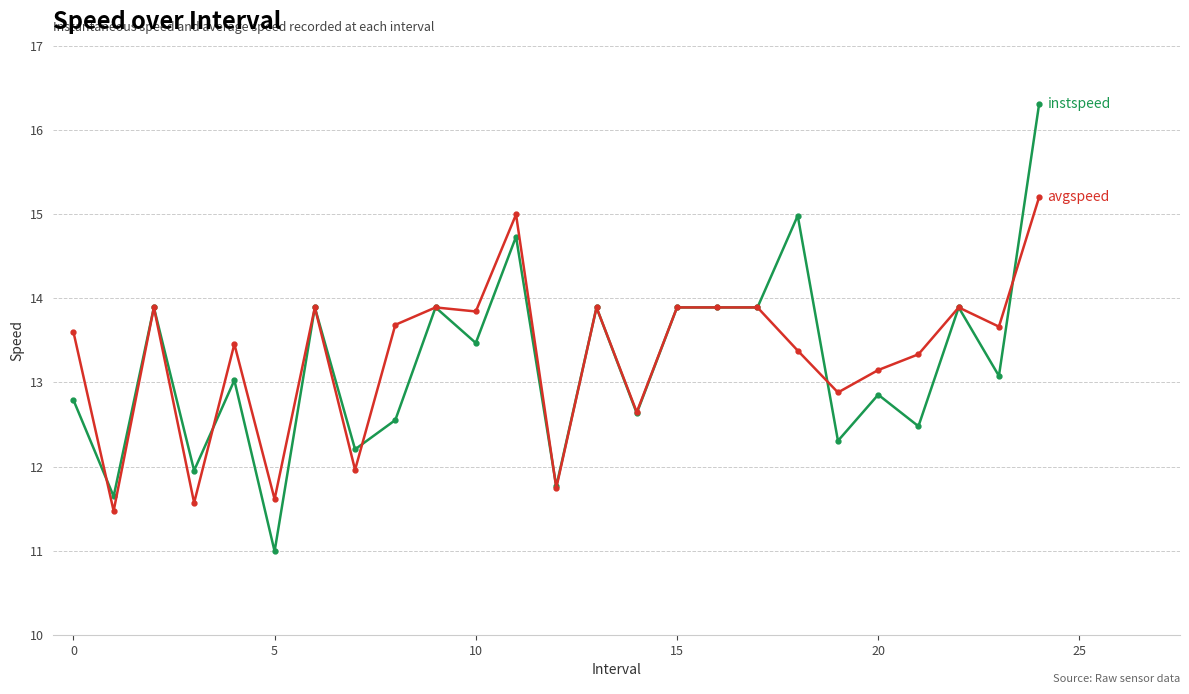

What is the minimum value shown in the chart?

11.0